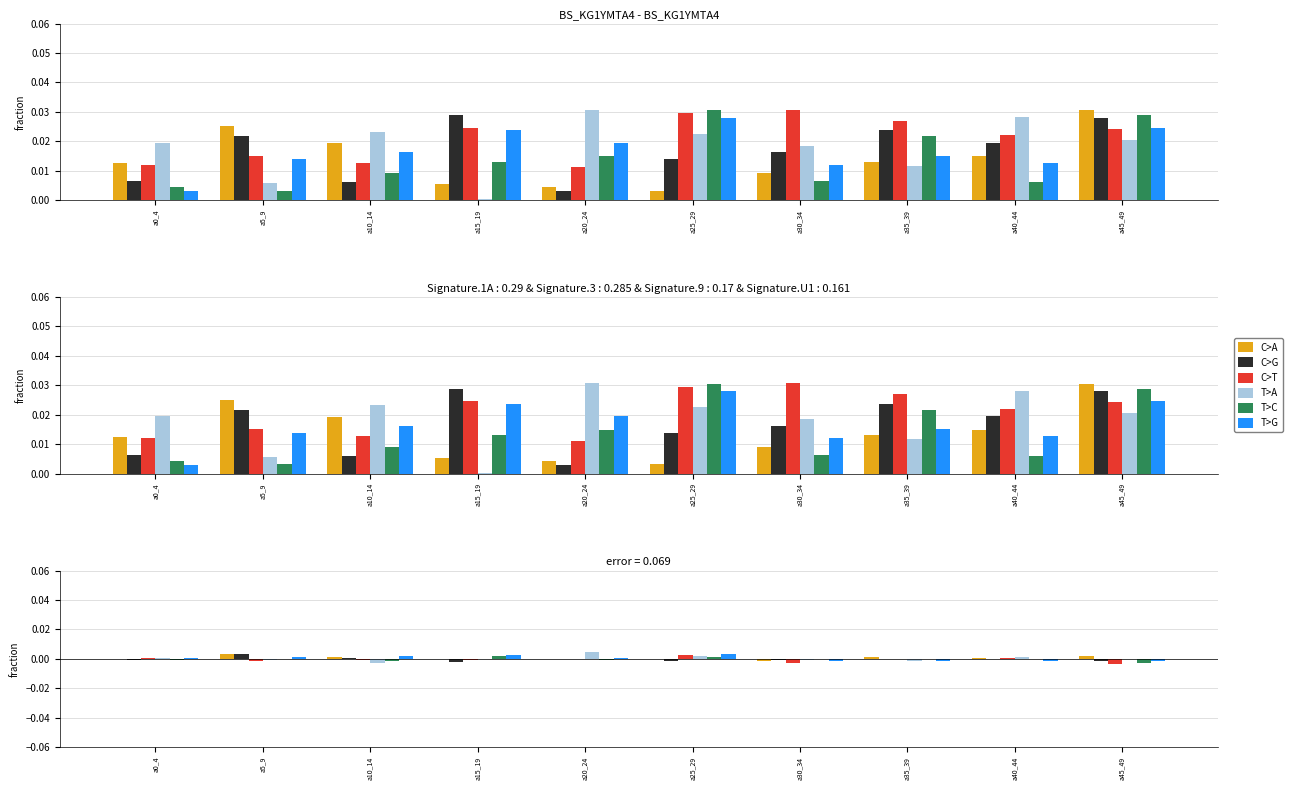

Which series has the largest total across all categories?

C>T